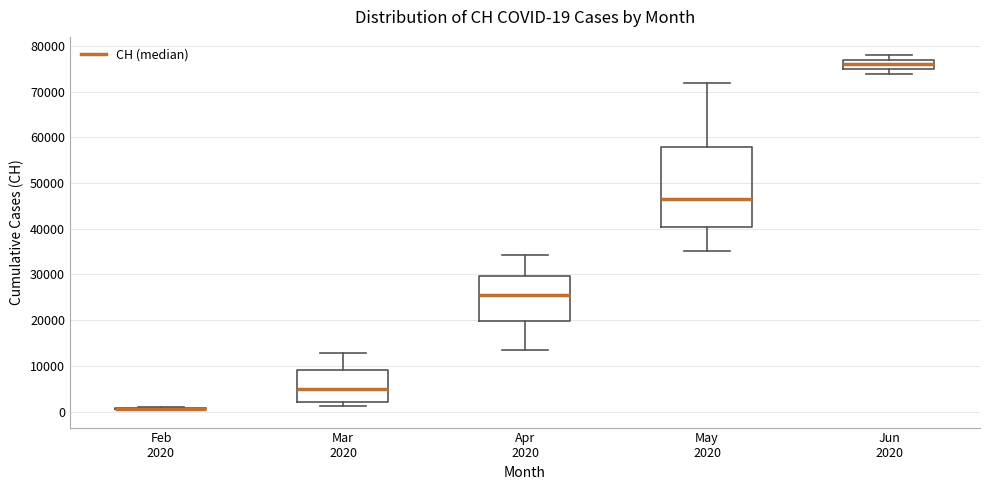

Comparing the boxes themselves (not the whiskers), which one is the tallest?

May 2020